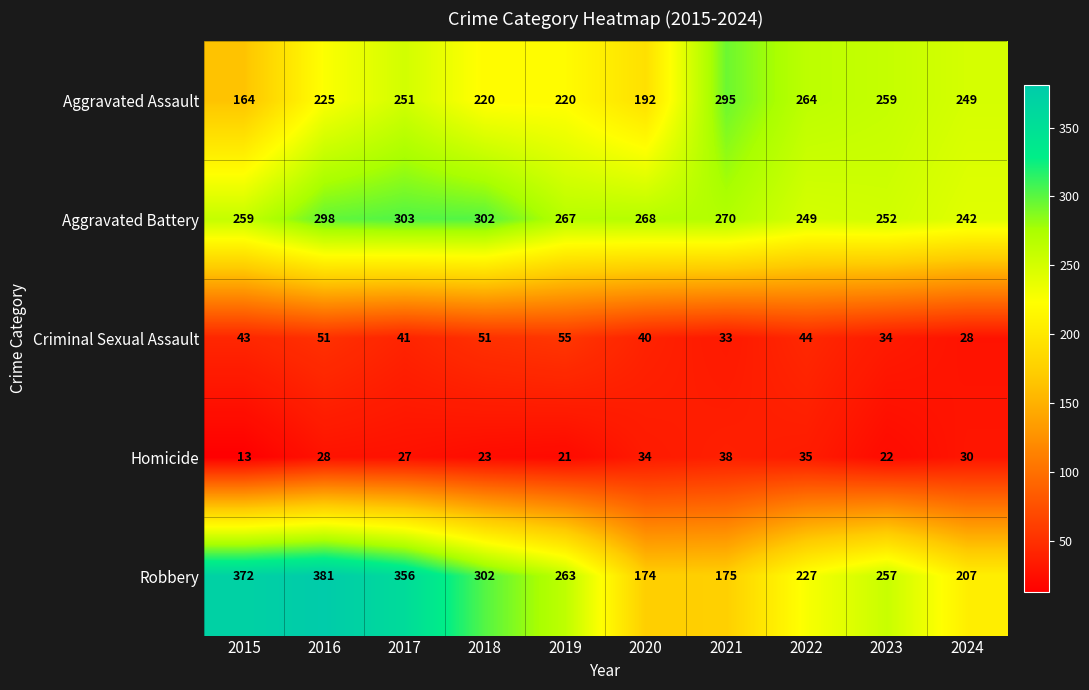

At which label does Robbery reach its peak?

2016